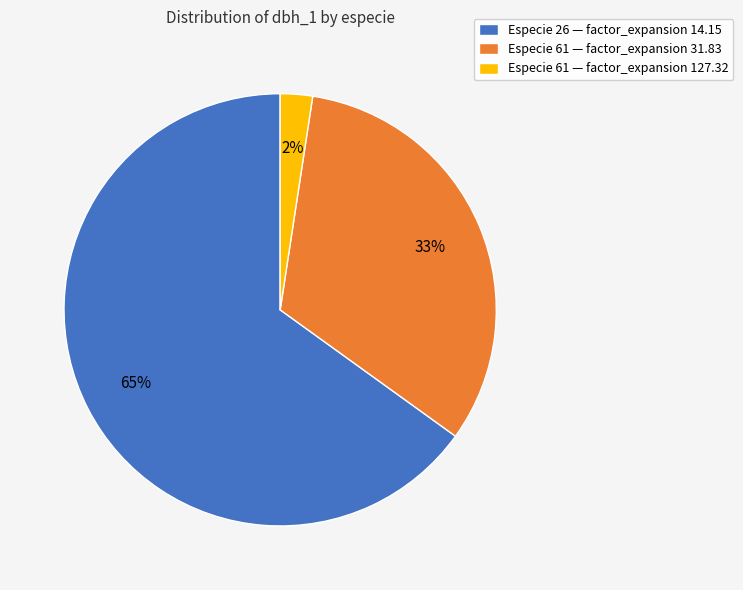

Approximately how many times larger is the value at Especie 26 — factor_expansion 14.15 compared to Especie 61 — factor_expansion 31.83?

2.0